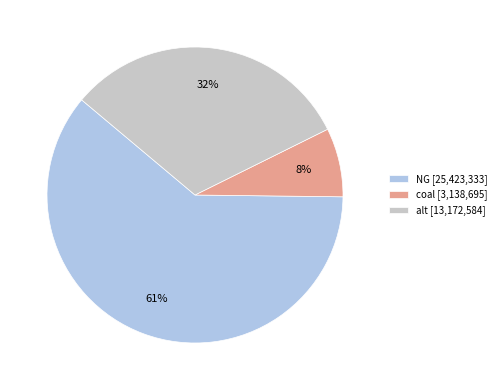

Combined, do NG [25,423,333] and coal [3,138,695] account for over 50%?

Yes